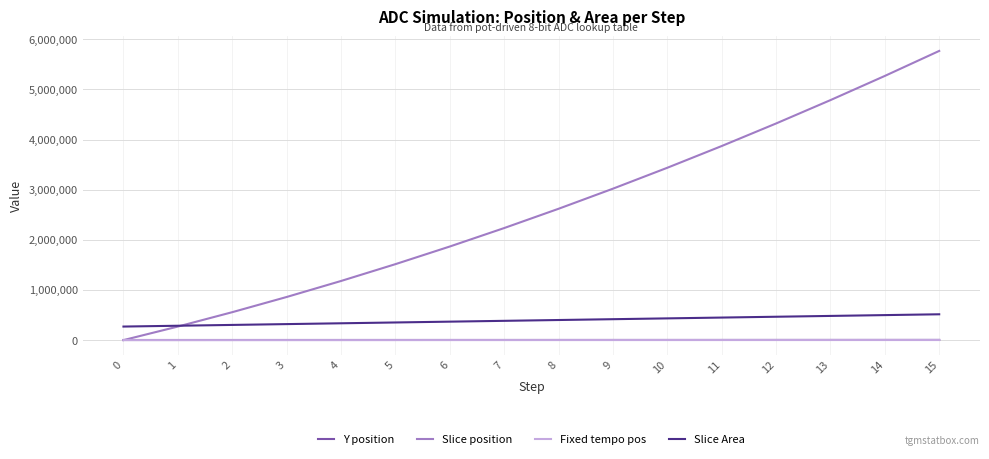

What is the sum of all Y position values?

50108.0